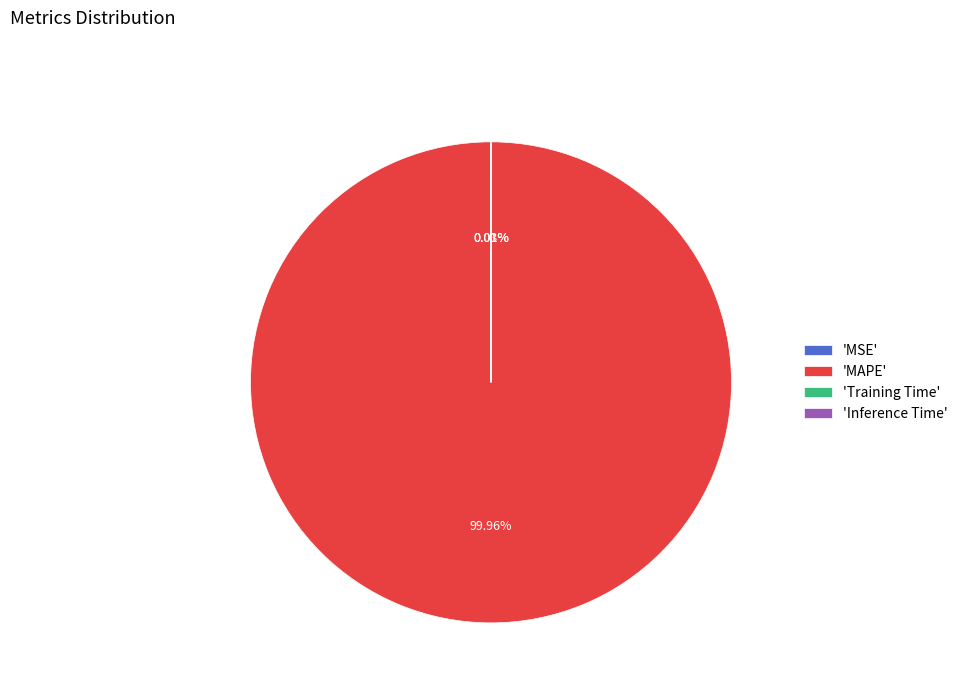

Does any single category account for the majority?

Yes